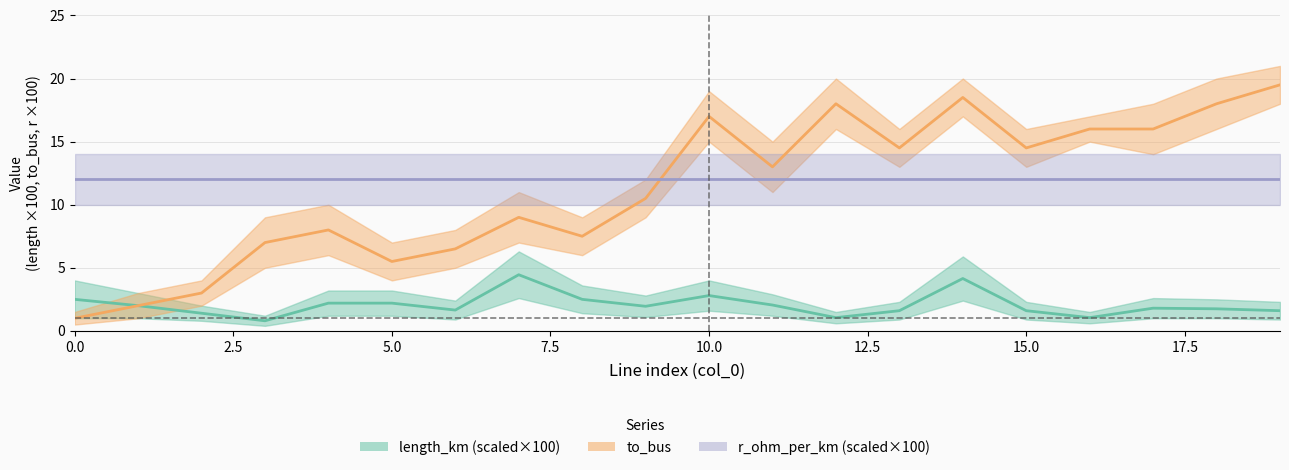

At how many categories does at least one series exceed 0?

20